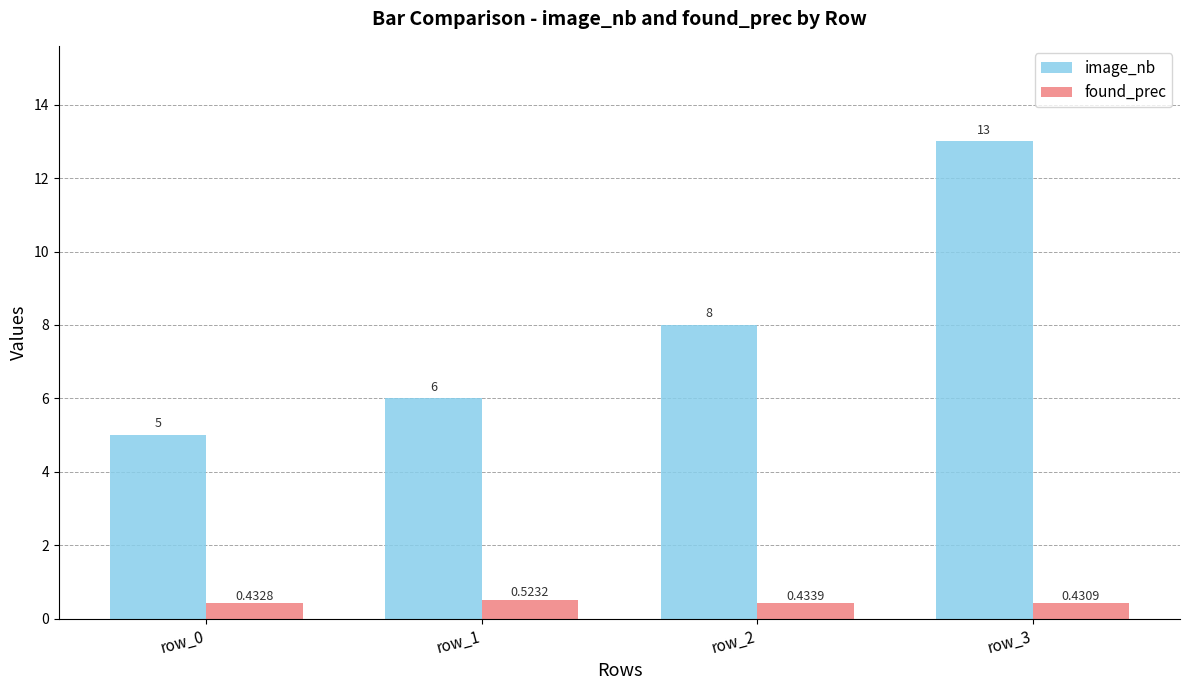

Does the chart contain any negative values?

No